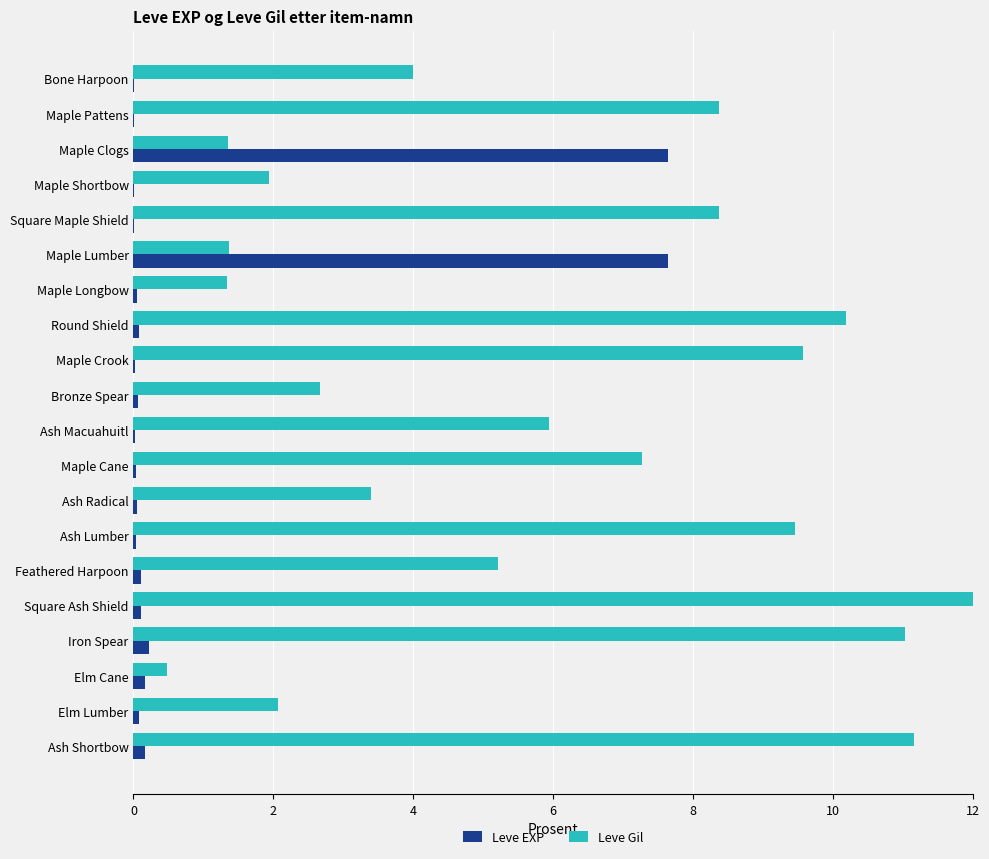

Which series changed the most between Maple Clogs and Iron Spear?

Leve Gil